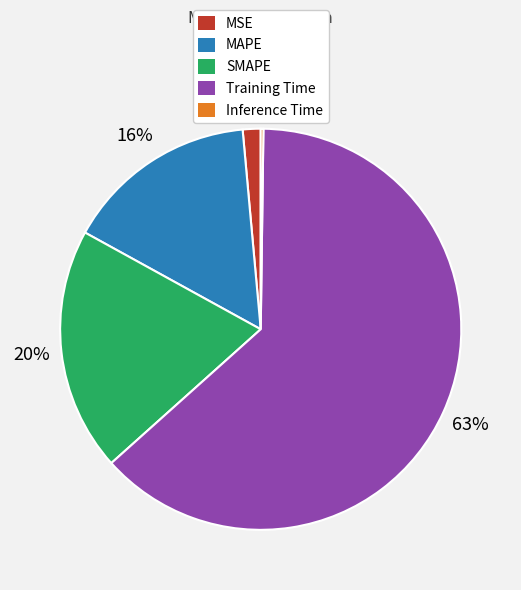

Is the sum of SMAPE and Training Time greater than half?

Yes